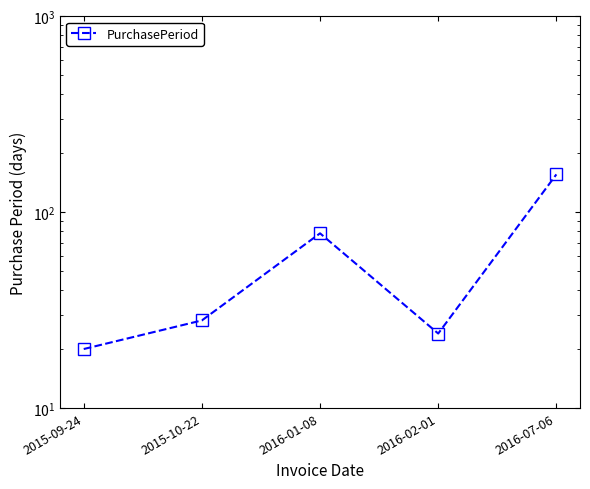

What is the value of the 3rd point from the left?

78